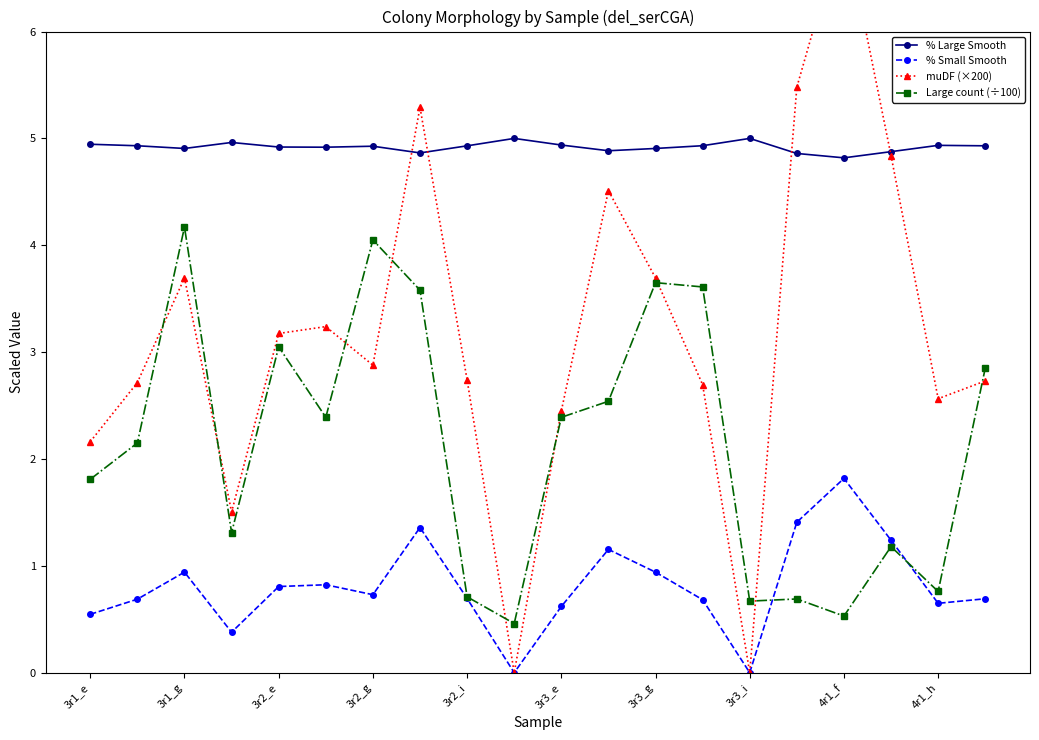

True or false: Large count (÷100) has more than 2 points higher than both neighbors.

True